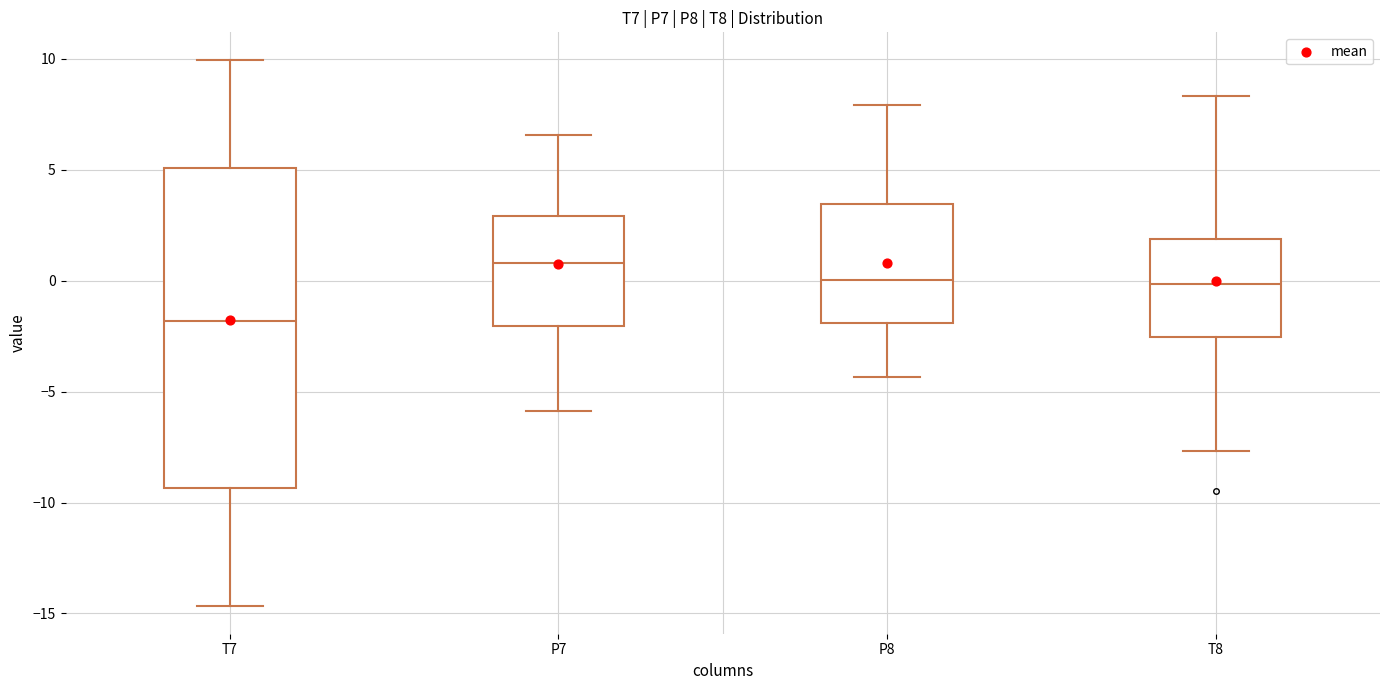

Where does the lower whisker of the box for P7 end on the y-axis? The values are not printed on the chart, so give them approximately, as read against the axis.

-6.0